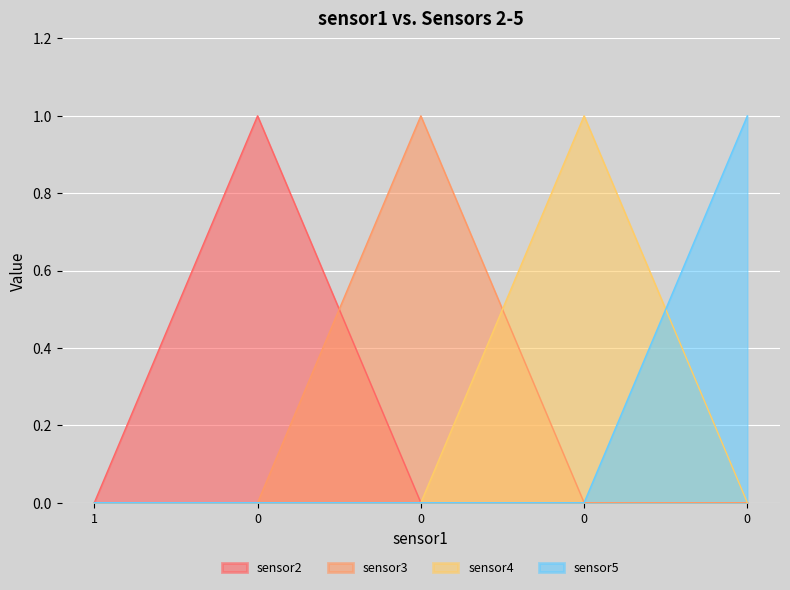

The value of sensor5 at 0 is 1. True or false?

False